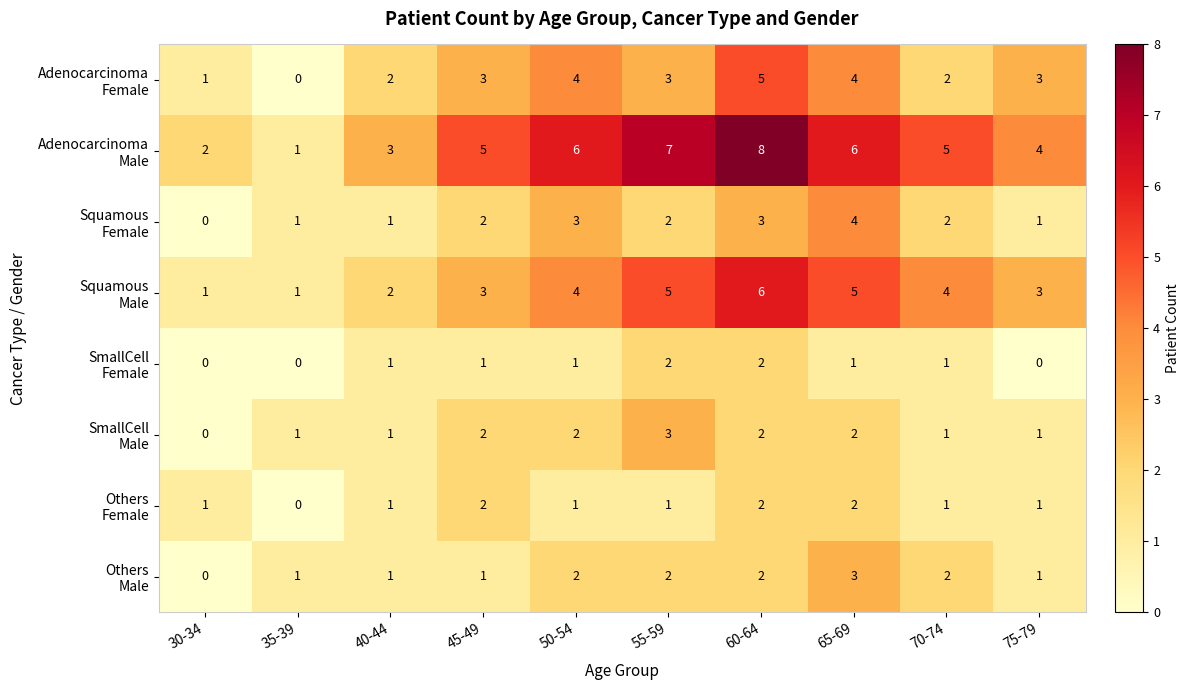

At which category does the chart reach its peak across all series?

60-64